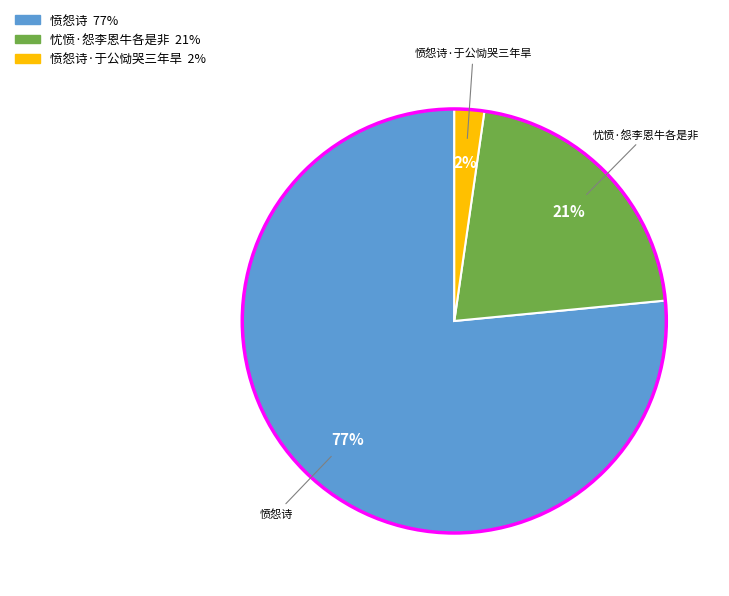

Is there any slice that represents more than half of the pie?

Yes